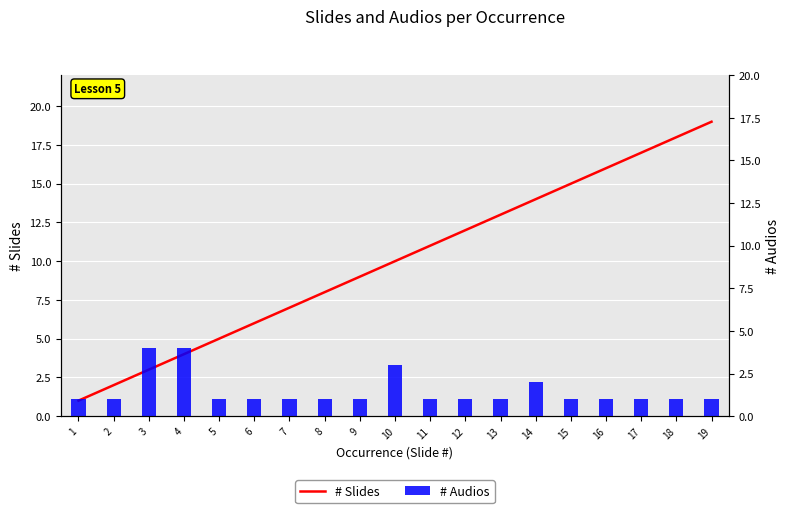

At 2, list the series in order from largest to smallest.

# Slides, # Audios